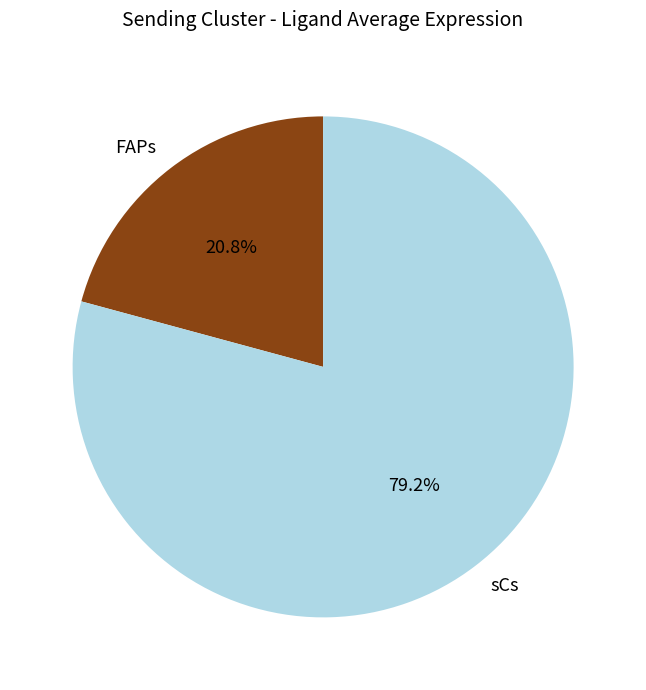

Count the number of slices in the pie.

2